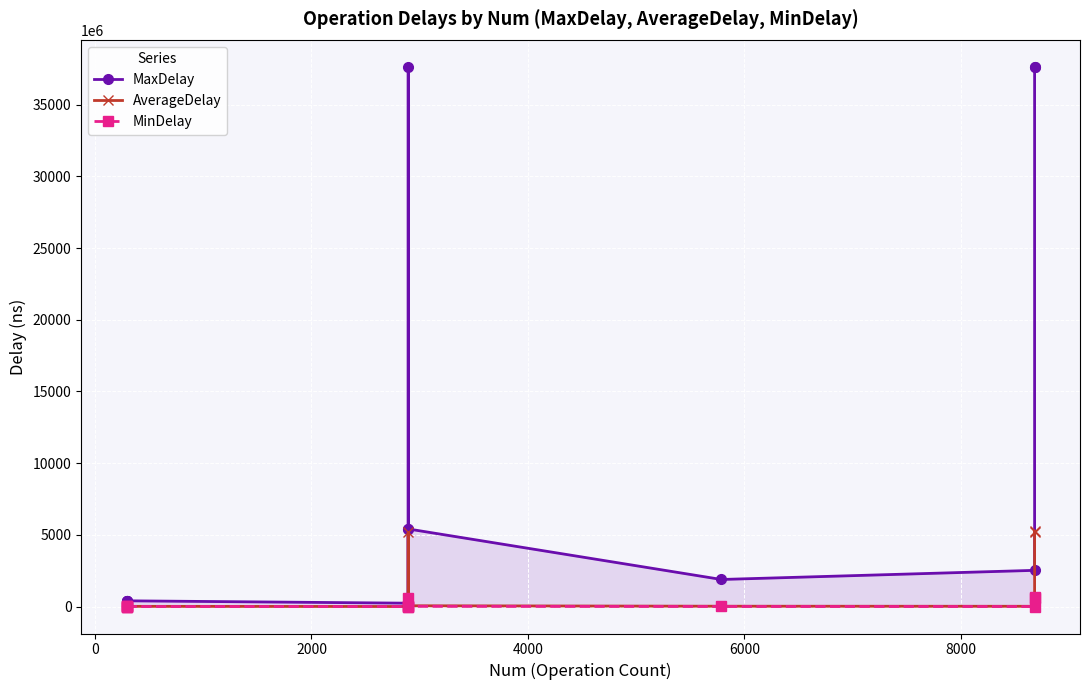

True or false: MinDelay and AverageDelay cross at least once.

False